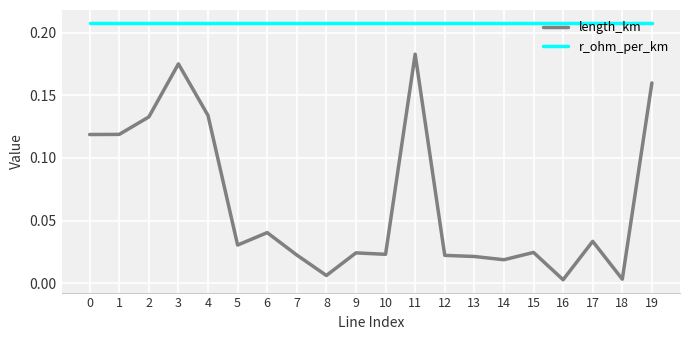

The r_ohm_per_km series shows 0.1 at 1. True or false?

False